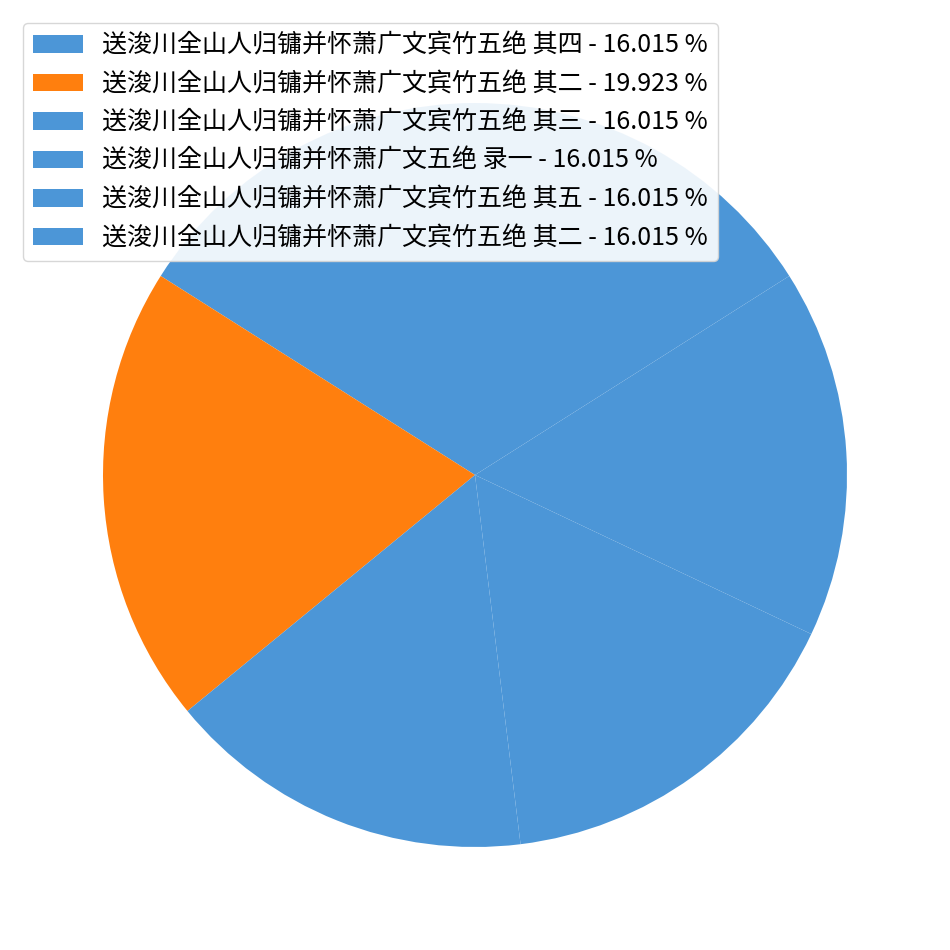

Count the number of slices in the pie.

6